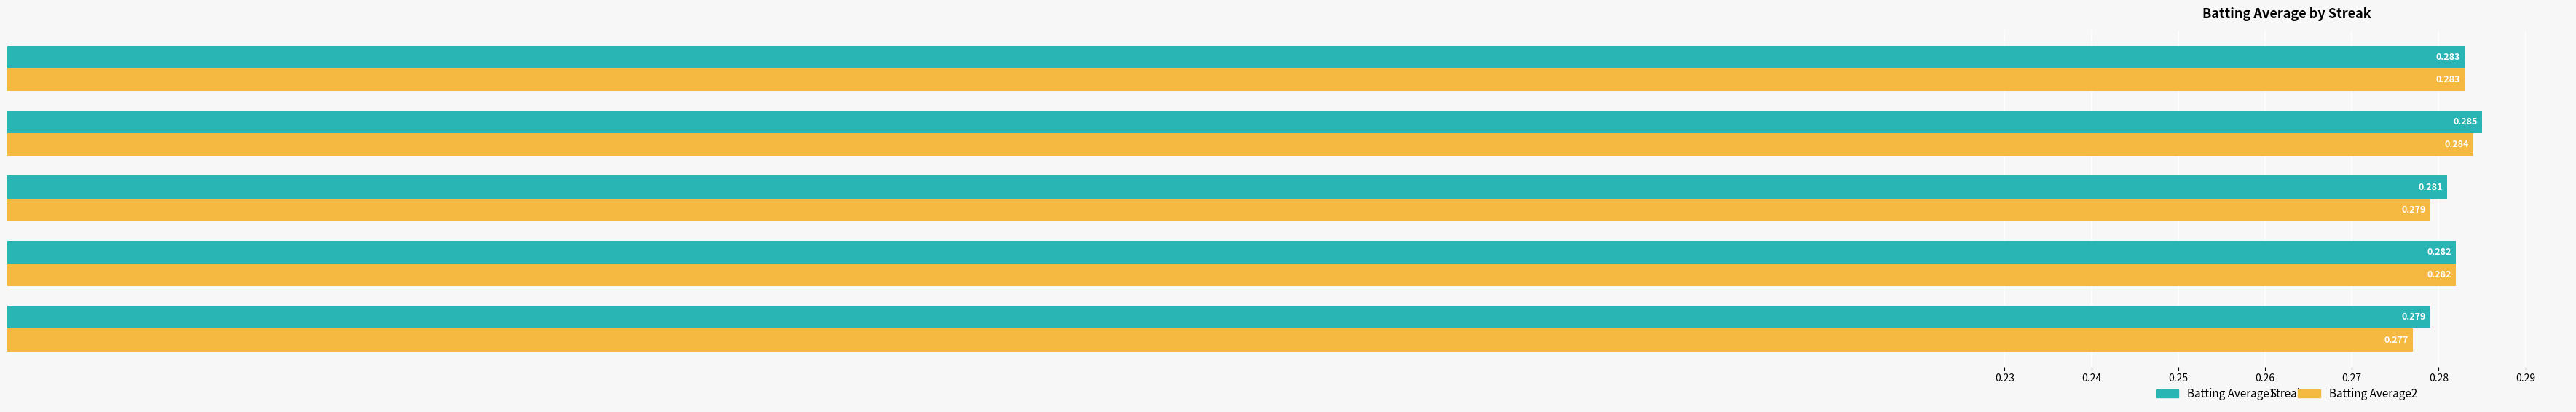

Is the value of Batting Average2 at 0 greater than the value of Batting Average1 at 4?

No